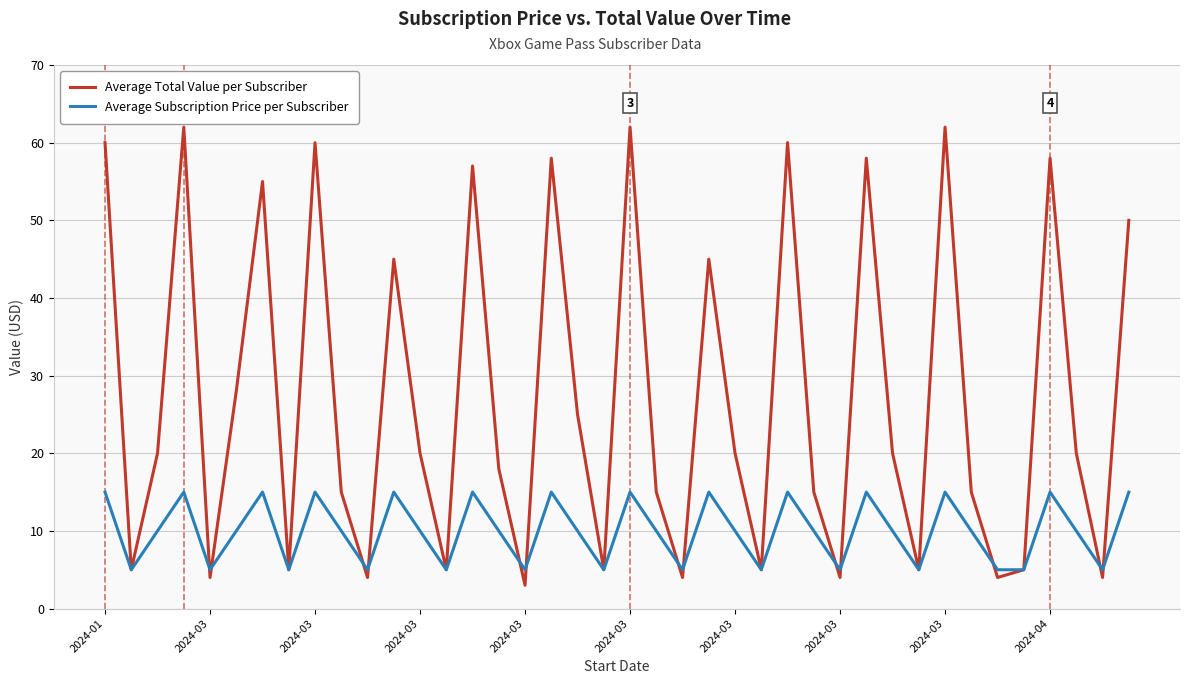

How many lines are shown in the chart?

2